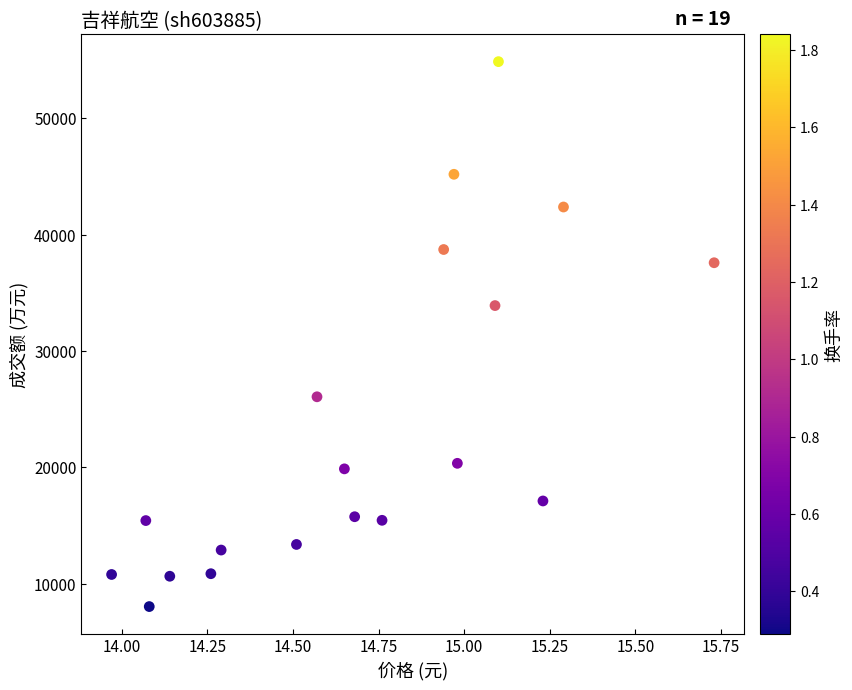

What is the range of Y values (max minus min)?

46858